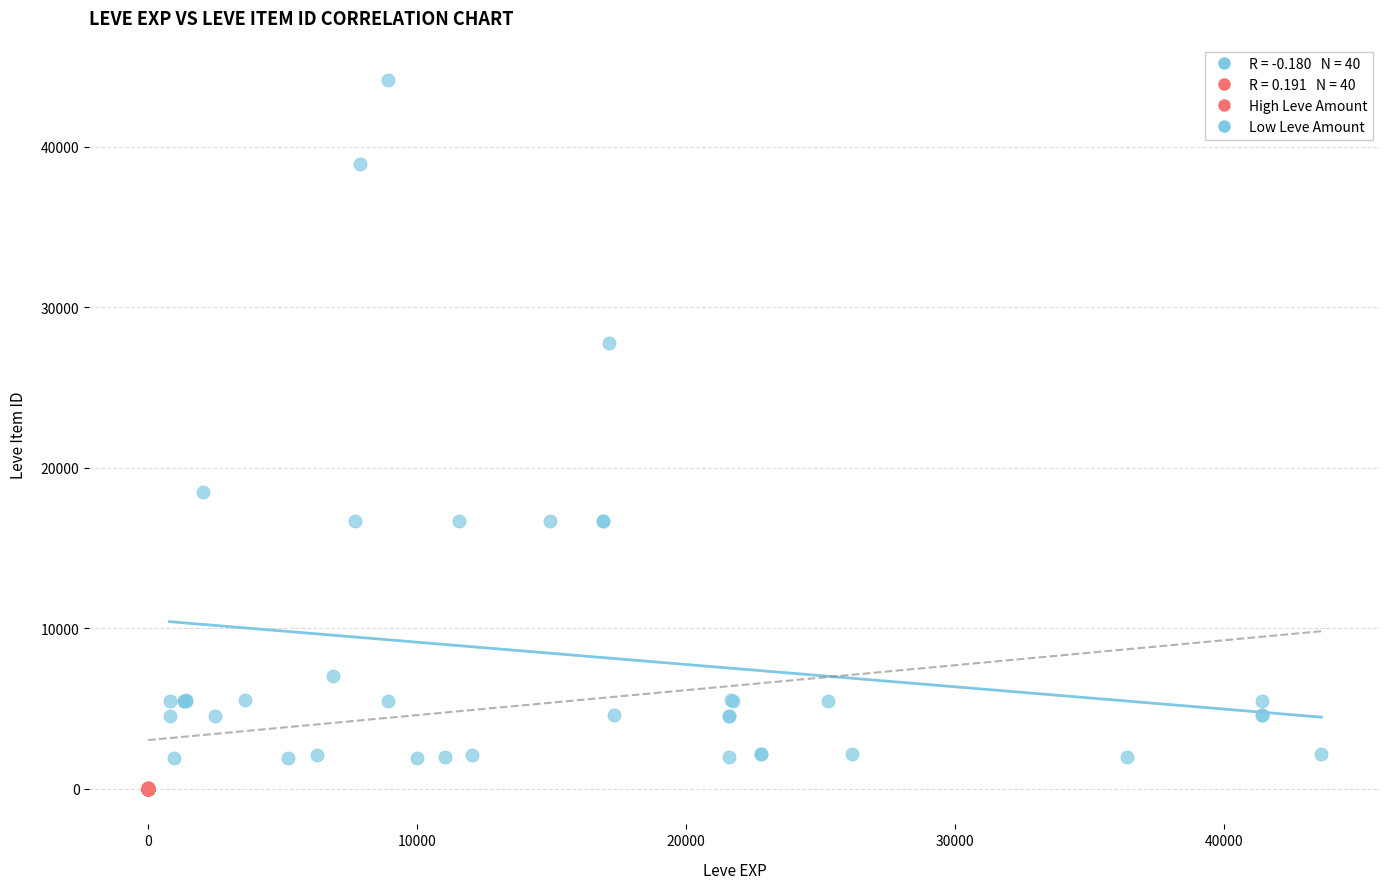

Which series contains the lowest Y value?

High Leve Amount